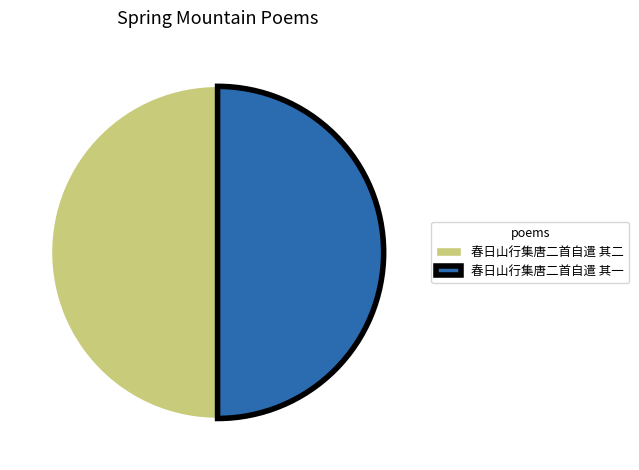

True or false: 春日山行集唐二首自遣 其一 accounts for 62% of the total.

False